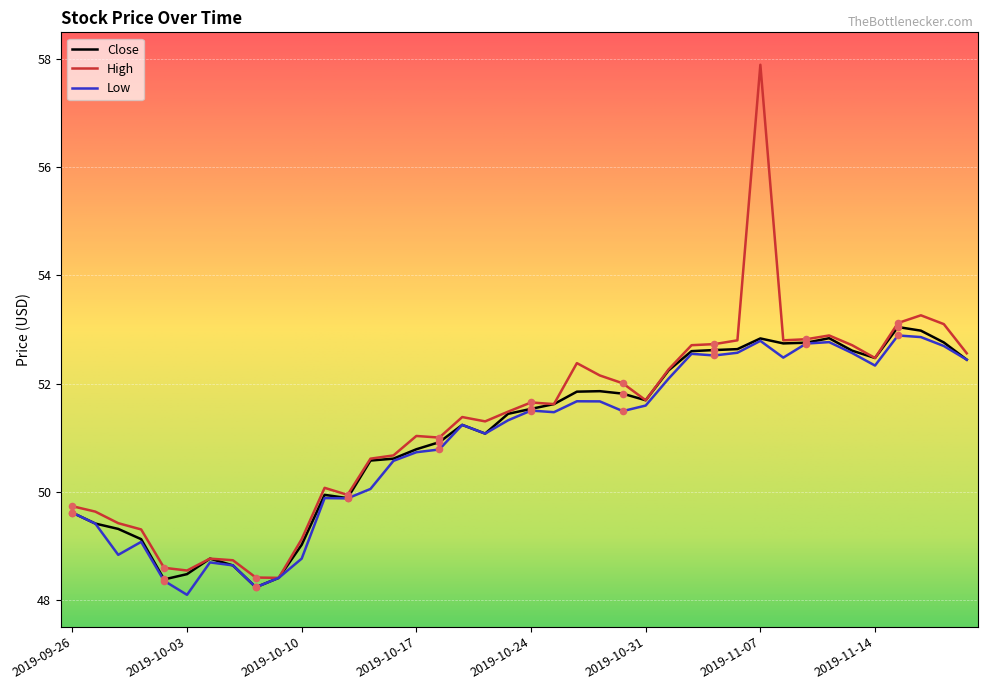

At how many categories does at least one series exceed 57?

1